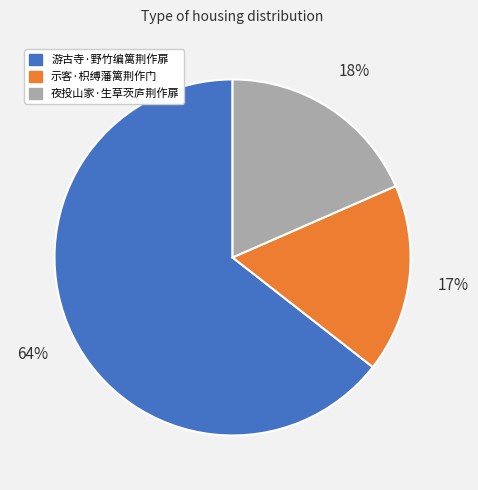

True or false: 游古寺·野竹编篱荆作扉 accounts for 64% of the total.

True